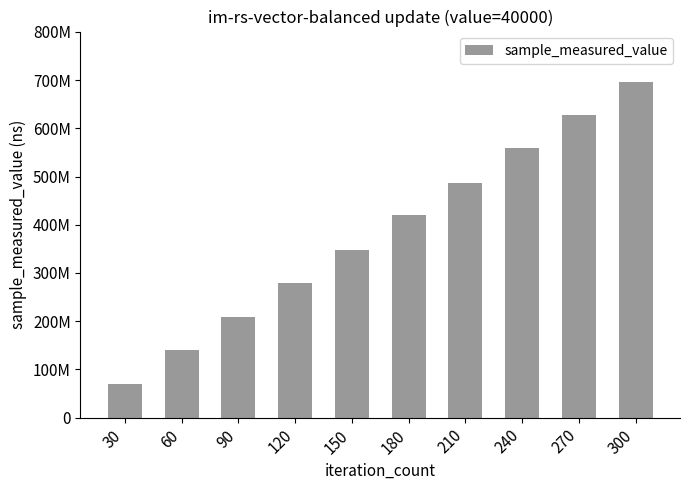

What is the sum of the values at 180 and 30?

489434333